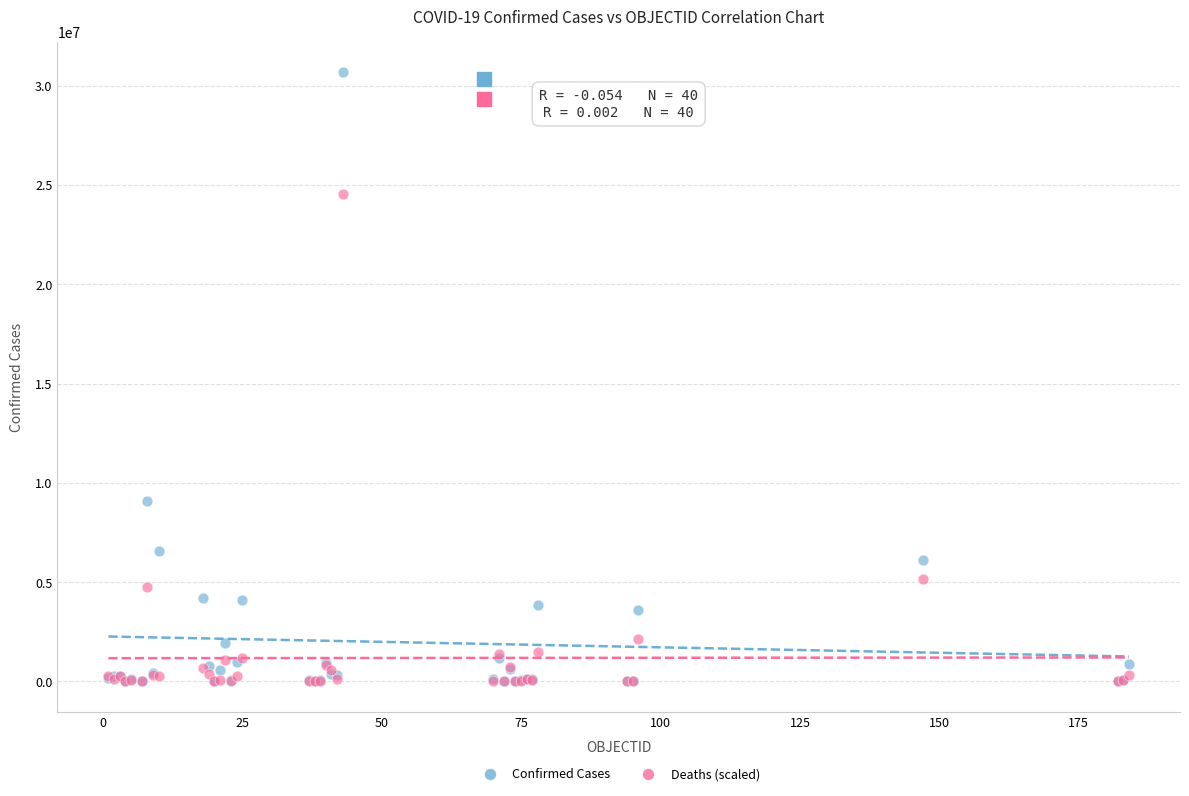

Which series has the largest Y range (max minus min)?

Confirmed Cases